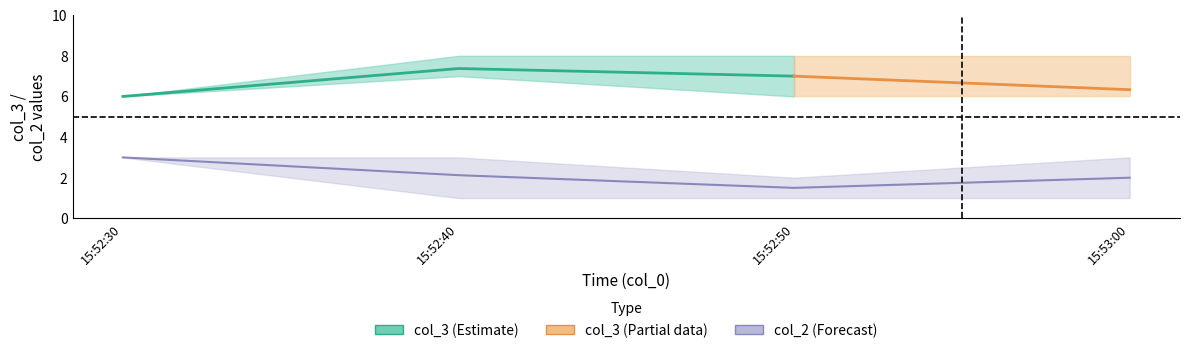

Does the chart display data point markers on the line(s)?

No